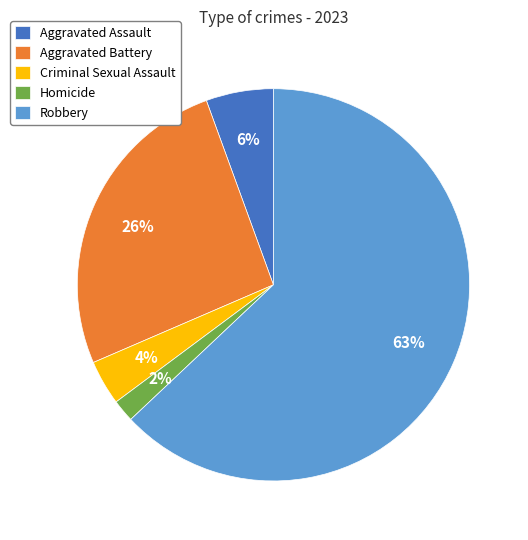

To the nearest percent, what portion does Homicide represent?

2%